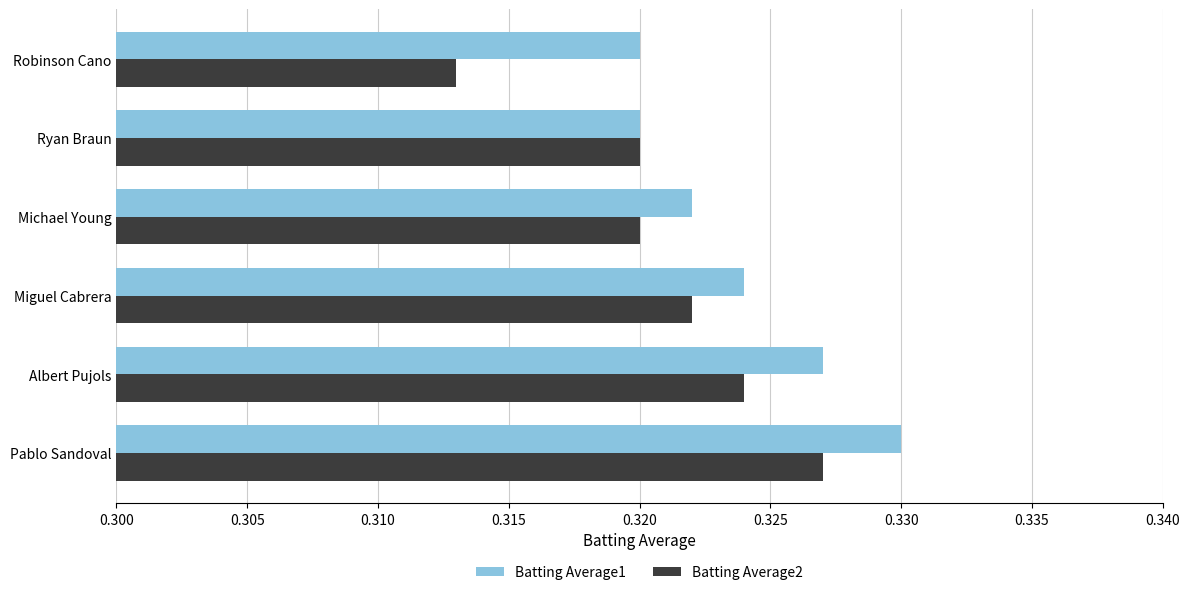

Where is Batting Average2 nearest to the value 0?

Robinson Cano